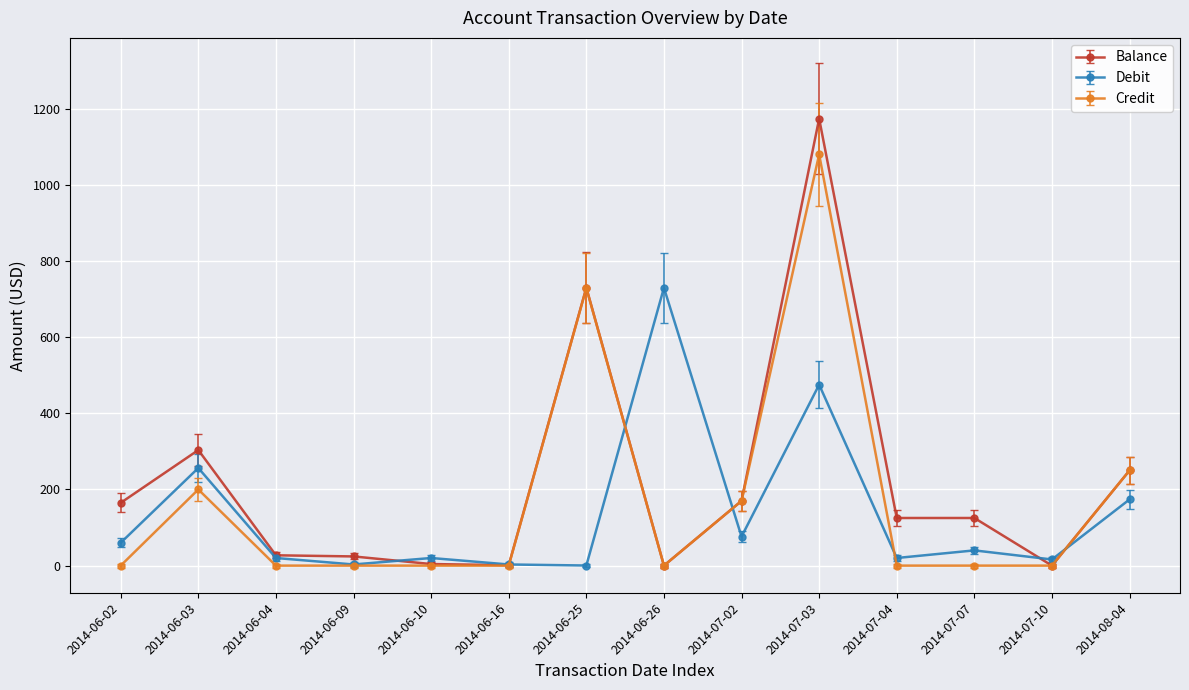

True or false: Credit and Debit intersect in this chart.

True